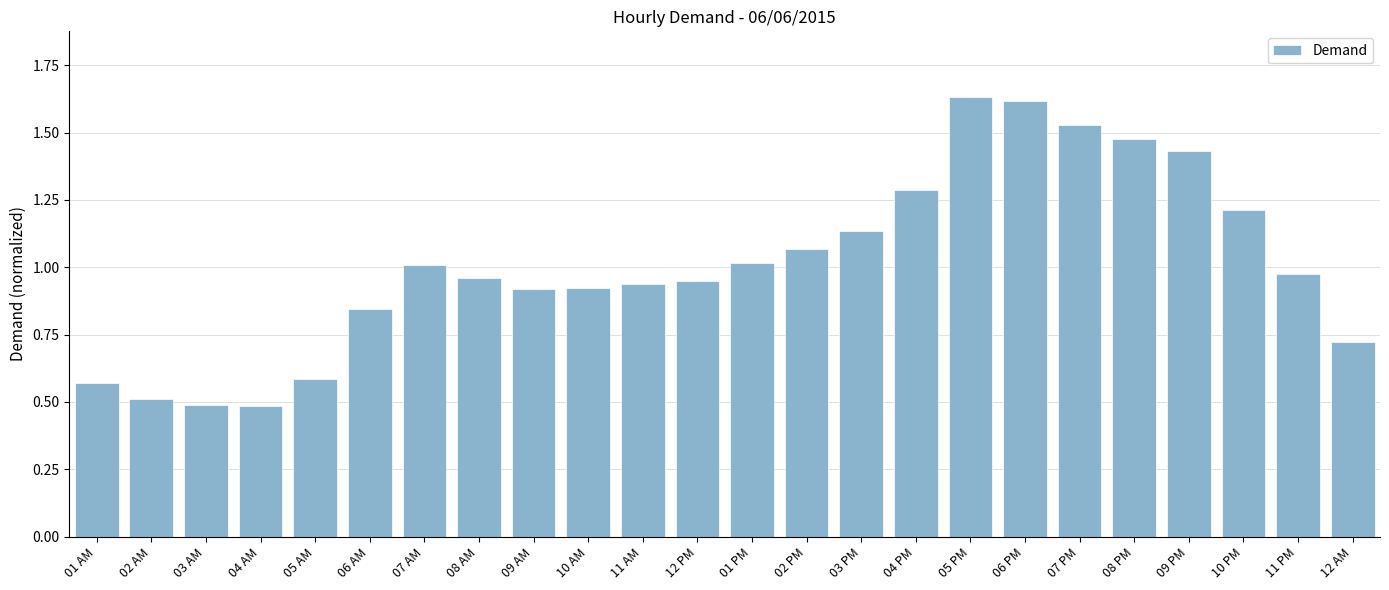

What is the smallest value displayed?

0.5